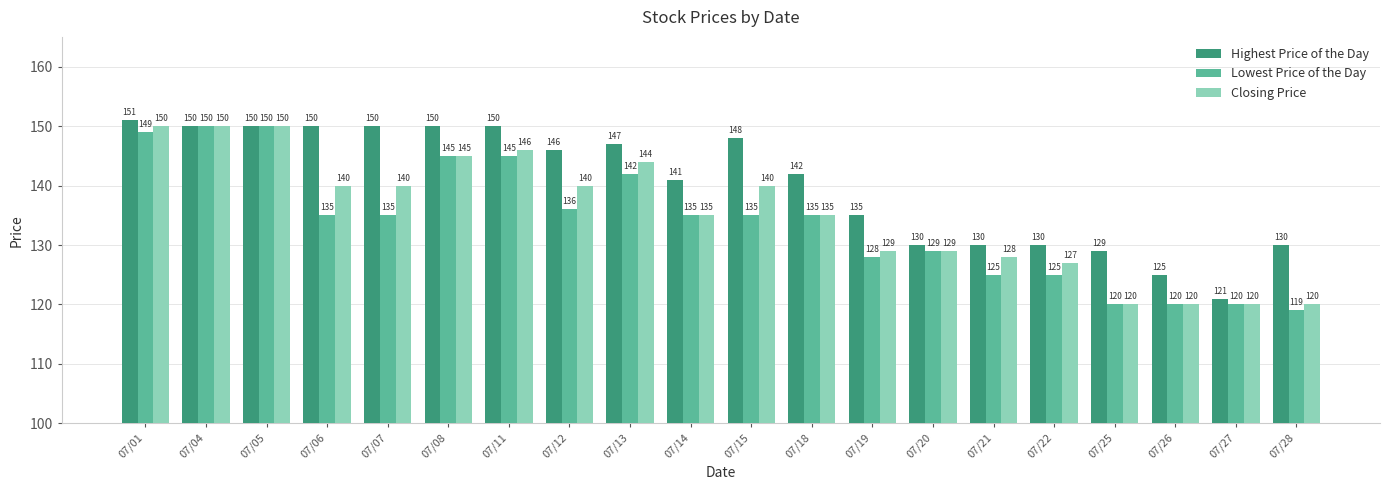

Which series has the widest spread of values?

Lowest Price of the Day